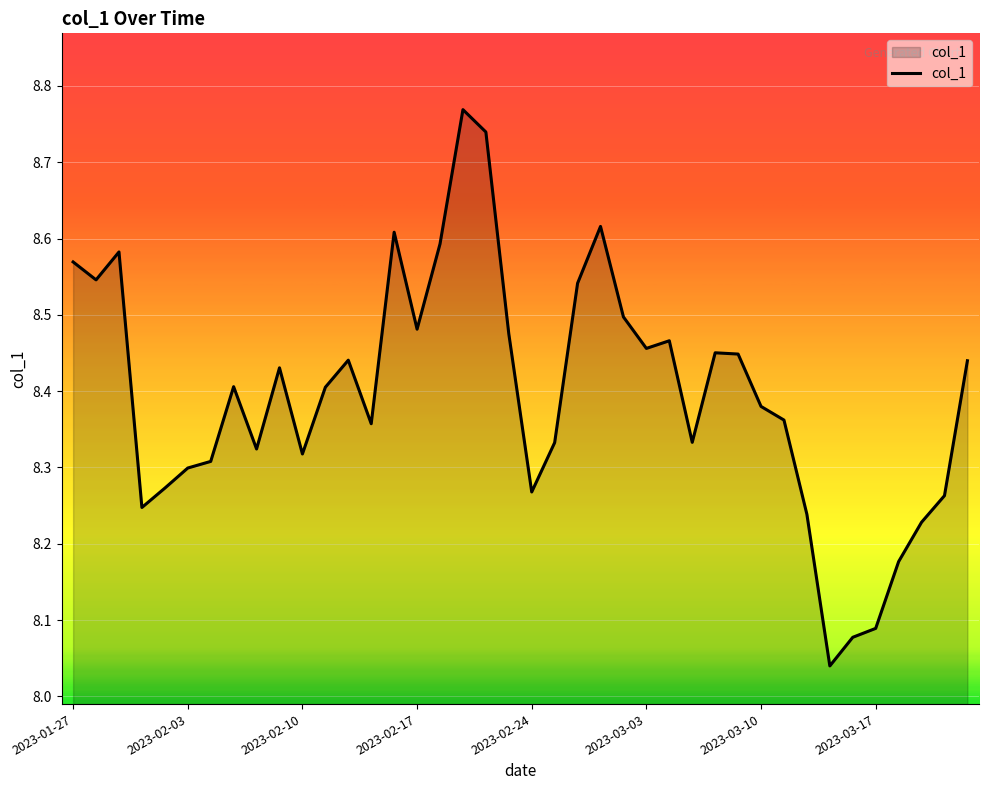

What is the difference between the maximum and minimum values?

0.7